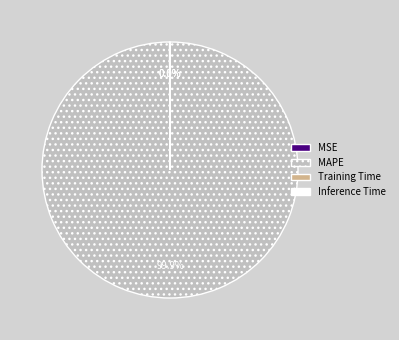

How much of the chart is everything except MAPE?

0.1%